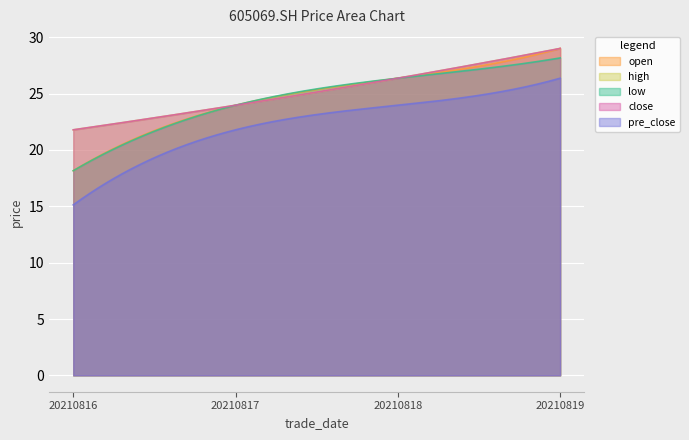

What is the difference between the low values at 20210818 and 20210819?

1.8